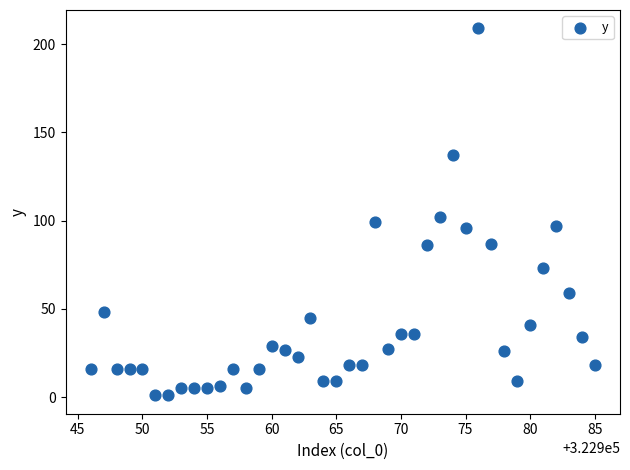

What is the range of Y values (max minus min)?

208.0